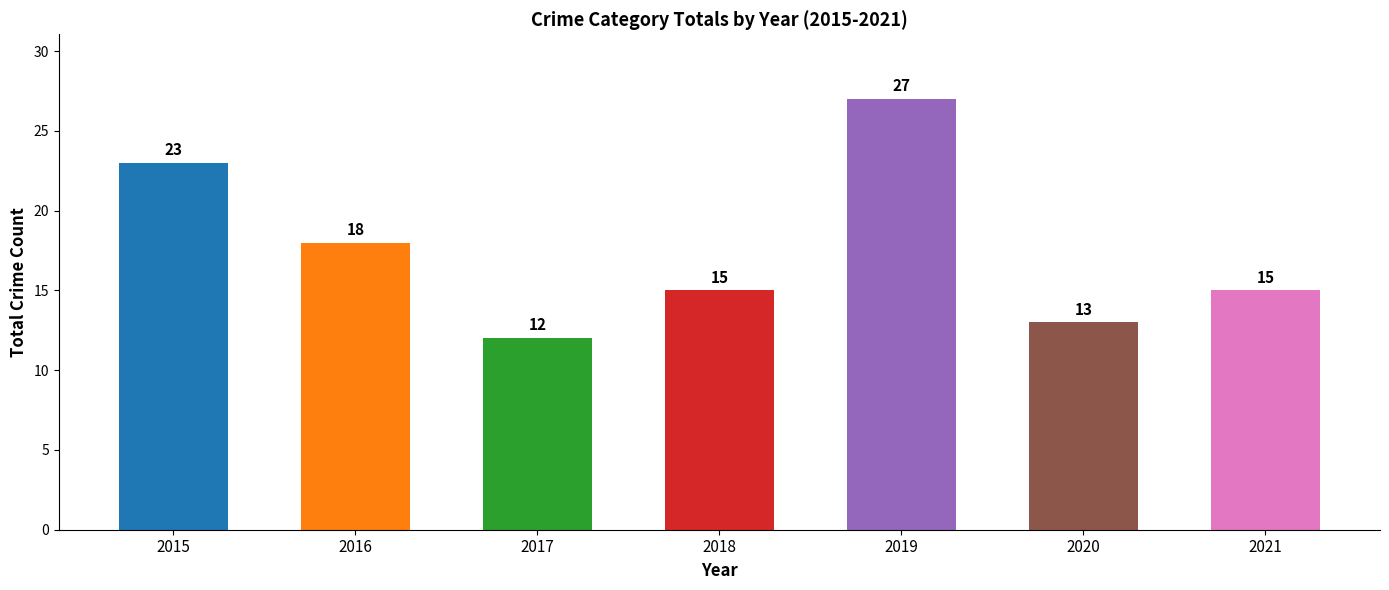

Reading right to left, extract all data points from this chart.

15	13	27	15	12	18	23